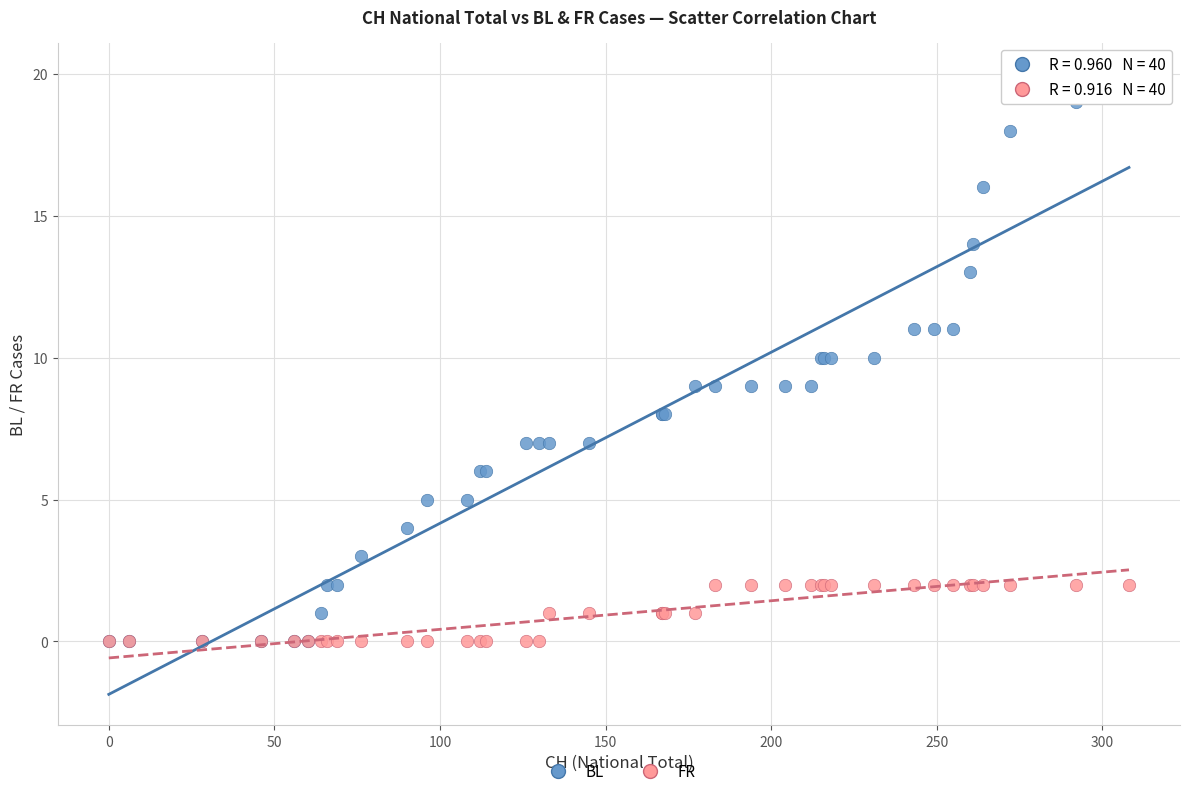

What are all the series names shown in the legend?

BL, FR